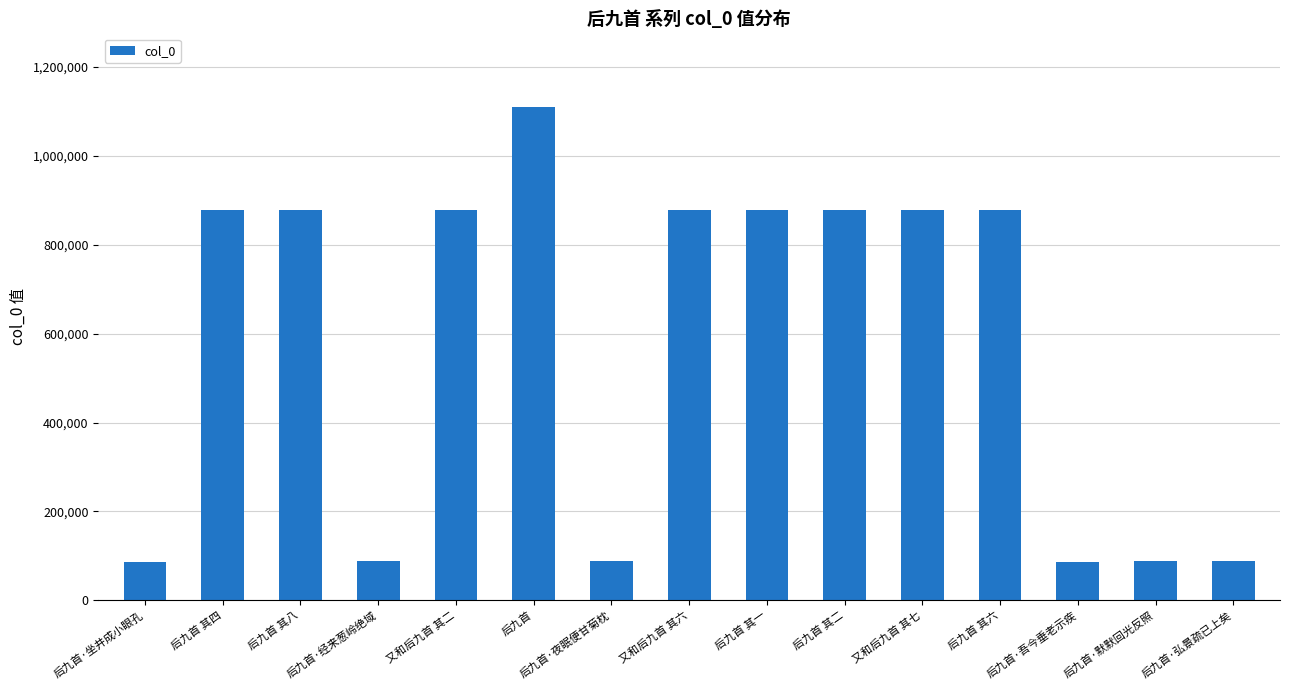

What is the difference between the second highest and second lowest values?

792332